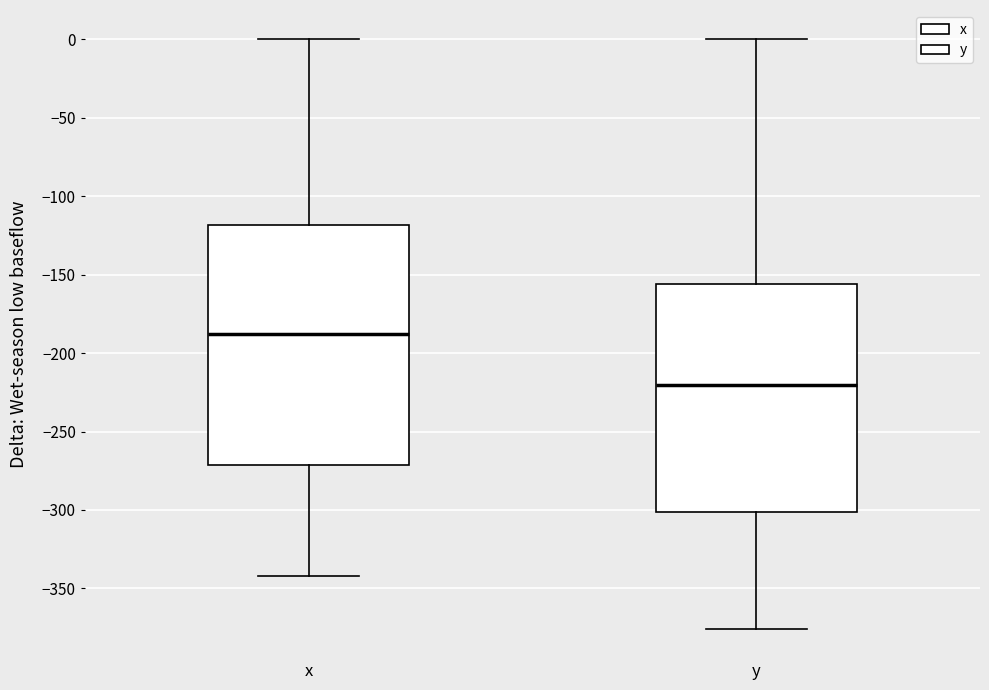

Reading left to right, read every box against the y-axis: the position of its median line, the range the box covers, and the ends of its whiskers. The values are not printed on the chart, so give them approximately, as read against the axis.

x: median -190, box -270 to -120, whiskers -340 to 0
y: median -220, box -300 to -155, whiskers -375 to 0